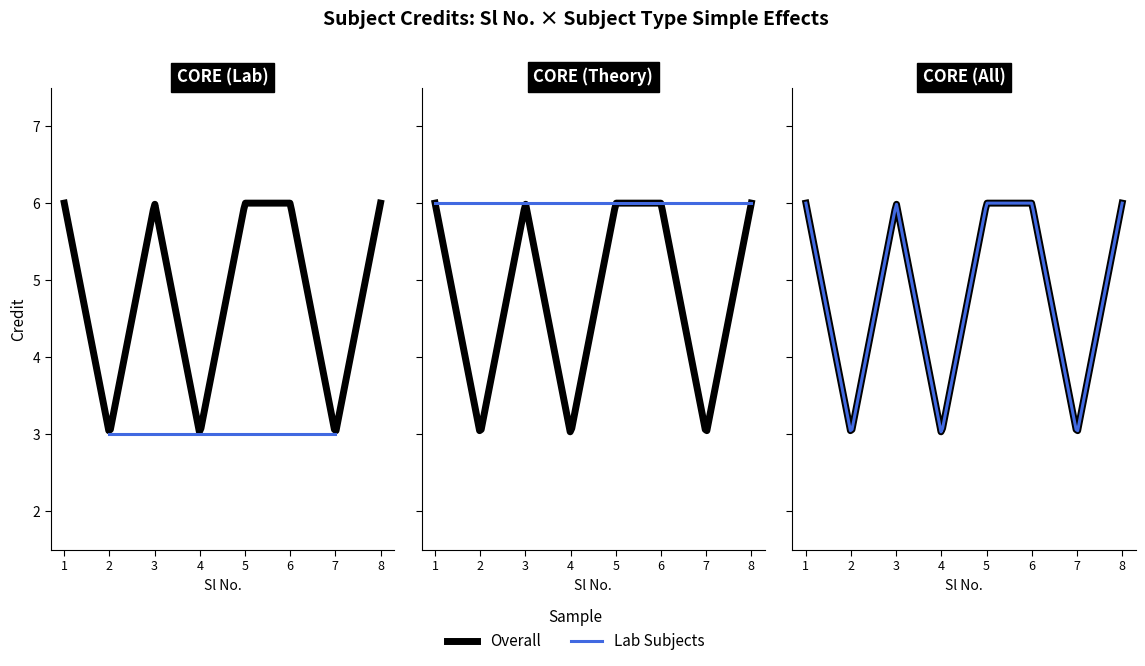

What is the value of the 7th point from the left?

3